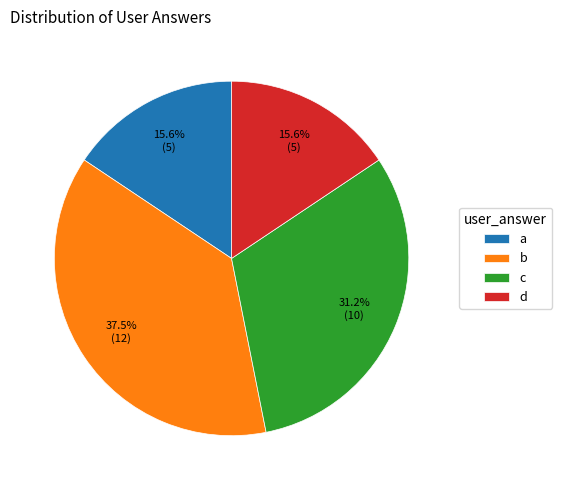

Which has a higher value, d or c?

c